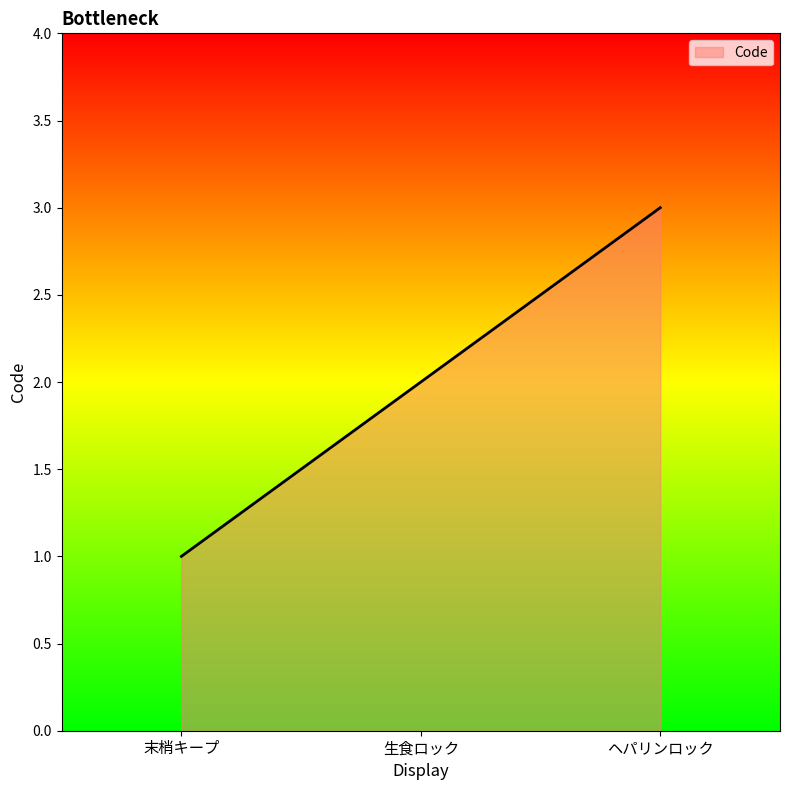

The value at 生食ロック is 1. True or false?

False